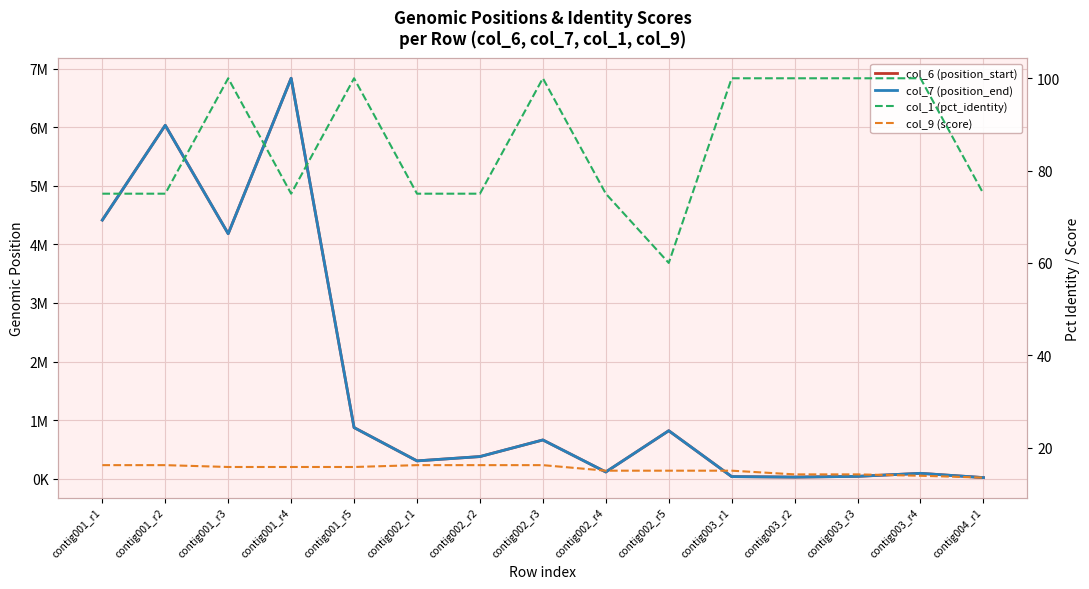

Does the chart display data point markers on the line(s)?

No